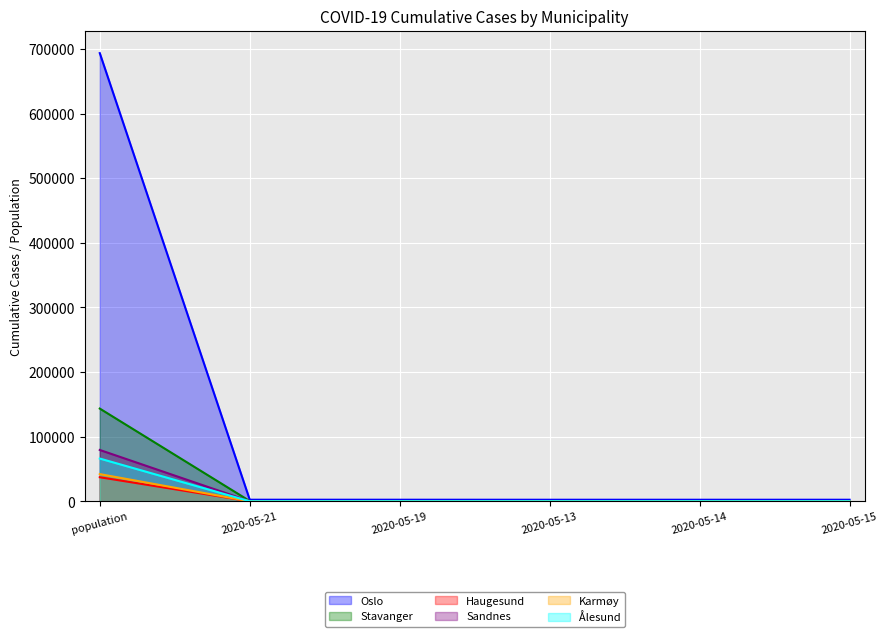

Is the value of Haugesund at population greater than the value of Karmøy at 2020-05-19?

Yes